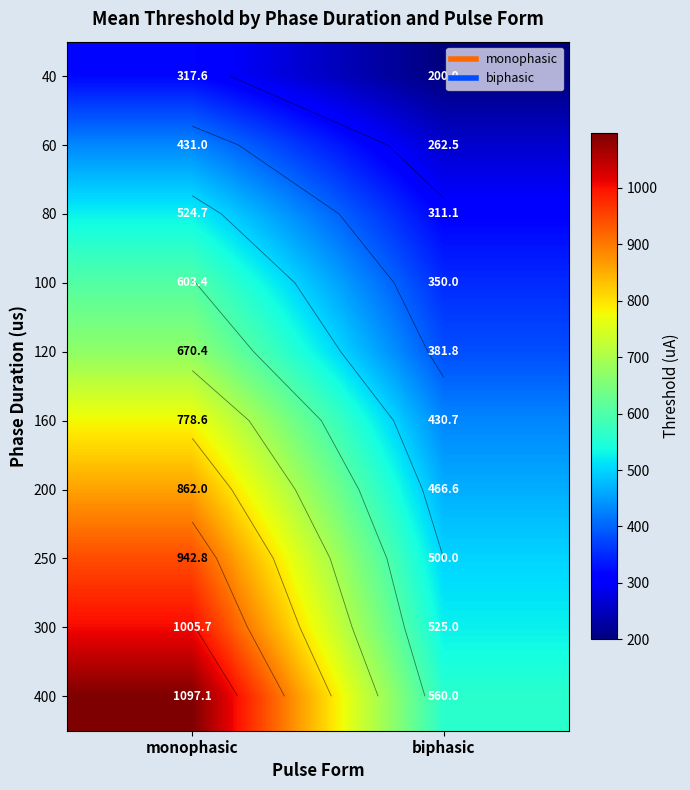

What is the maximum value for 120?

670.4